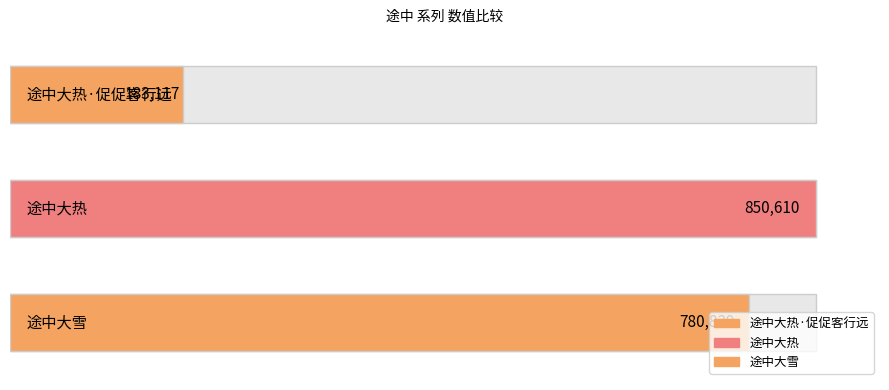

The chart shows a value of 1392610 at 途中大热. True or false?

False